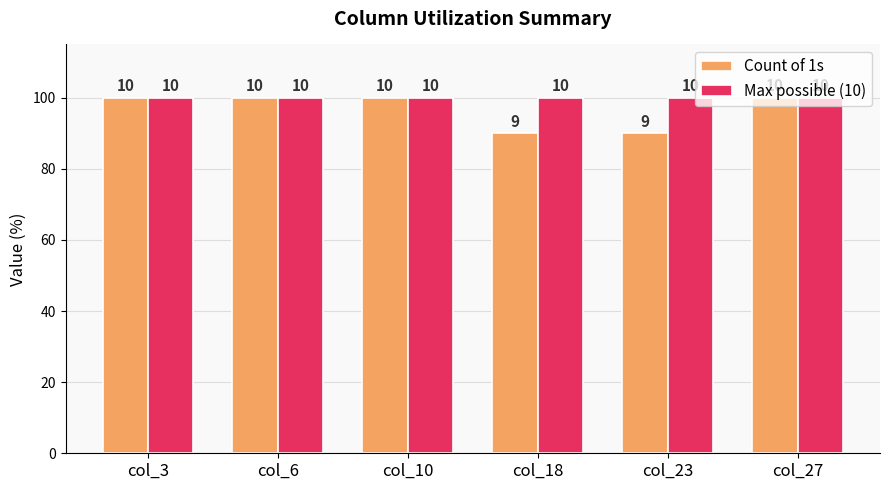

The value of Max possible (10) at col_10 is 100. True or false?

True